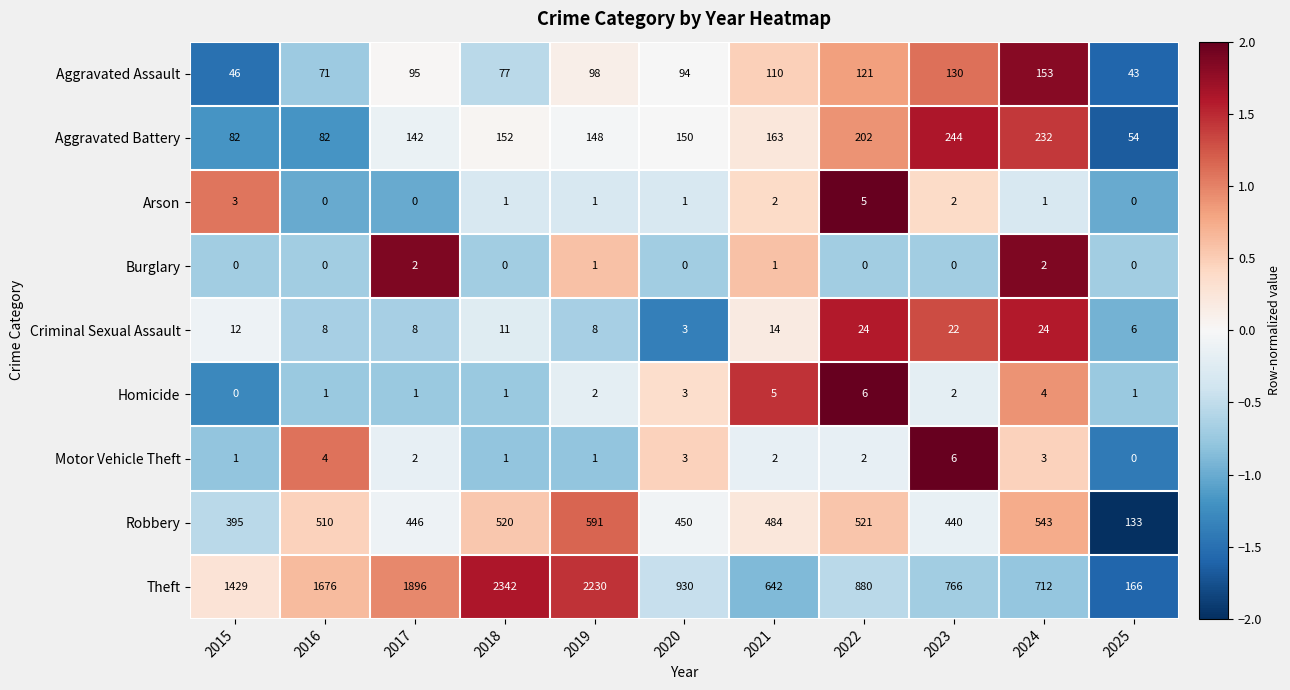

What is the sum of all Motor Vehicle Theft values?

25